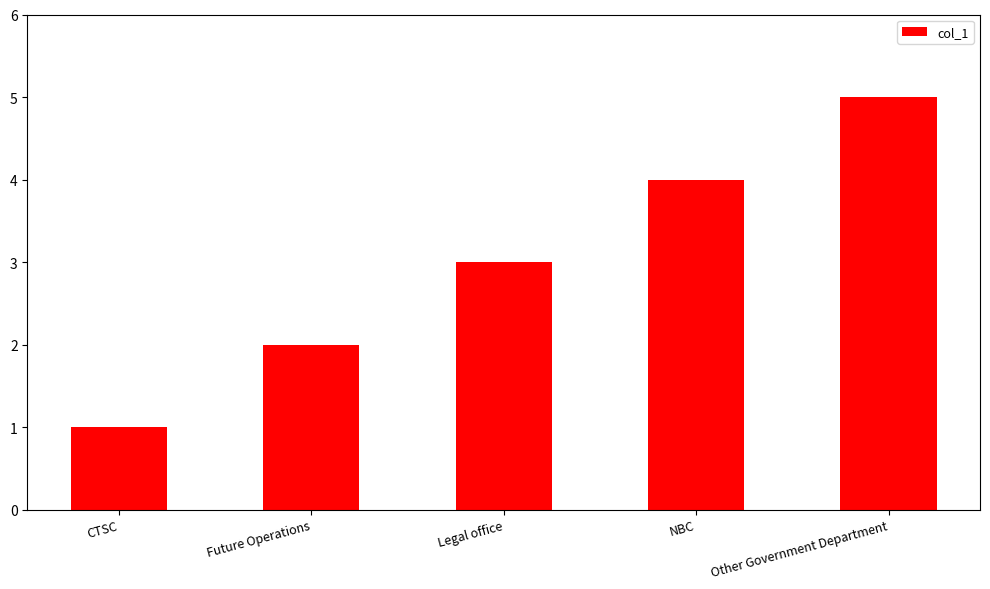

Reading left to right, extract all data points from this chart.

CTSC=1	Future Operations=2	Legal office=3	NBC=4	Other Government Department=5